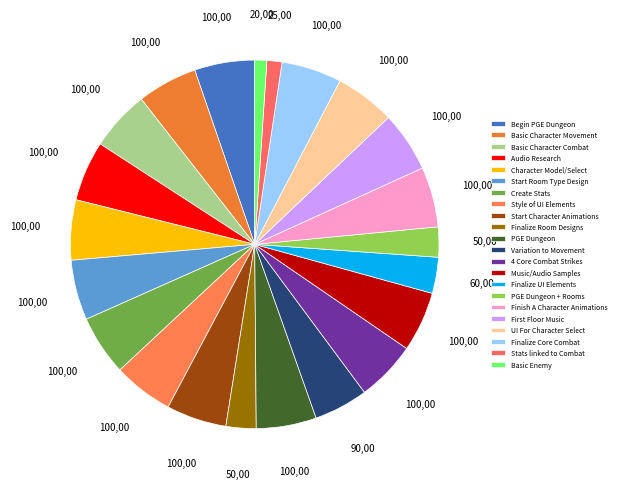

How many slices are in this pie chart?

22